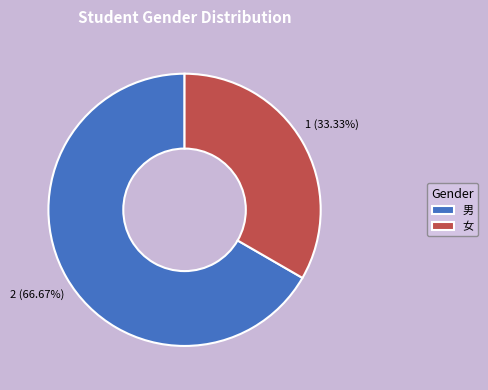

The 女 slice represents 40% of the pie. True or false?

False